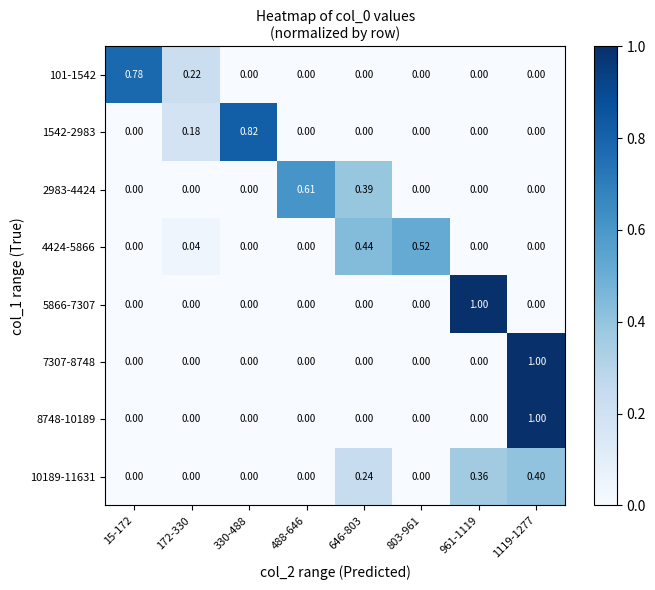

Is the value of 2983-4424 at 488-646 greater than the value of 5866-7307 at 646-803?

Yes